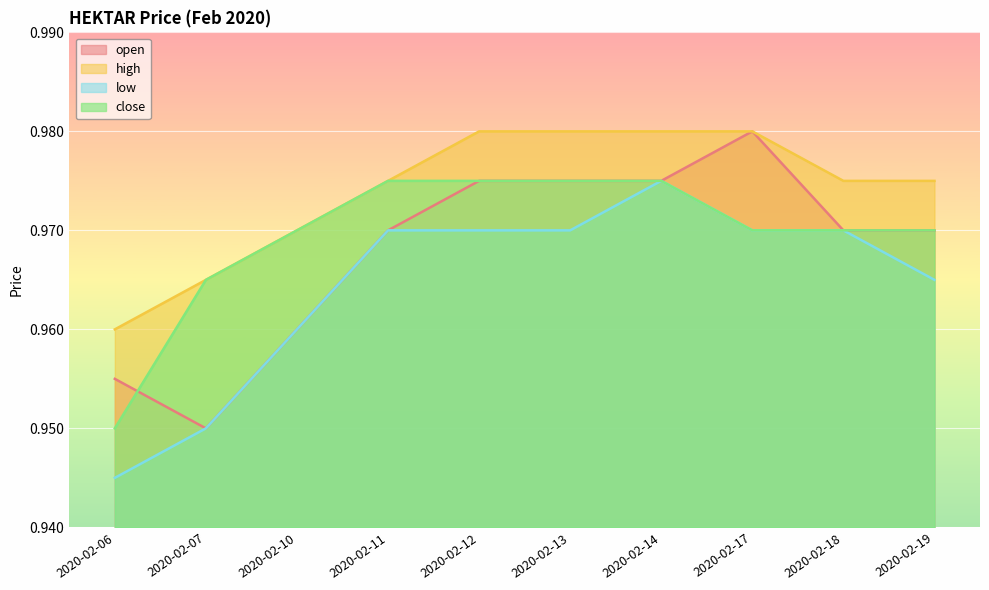

The open series shows 1.0 at 2020-02-10. True or false?

True